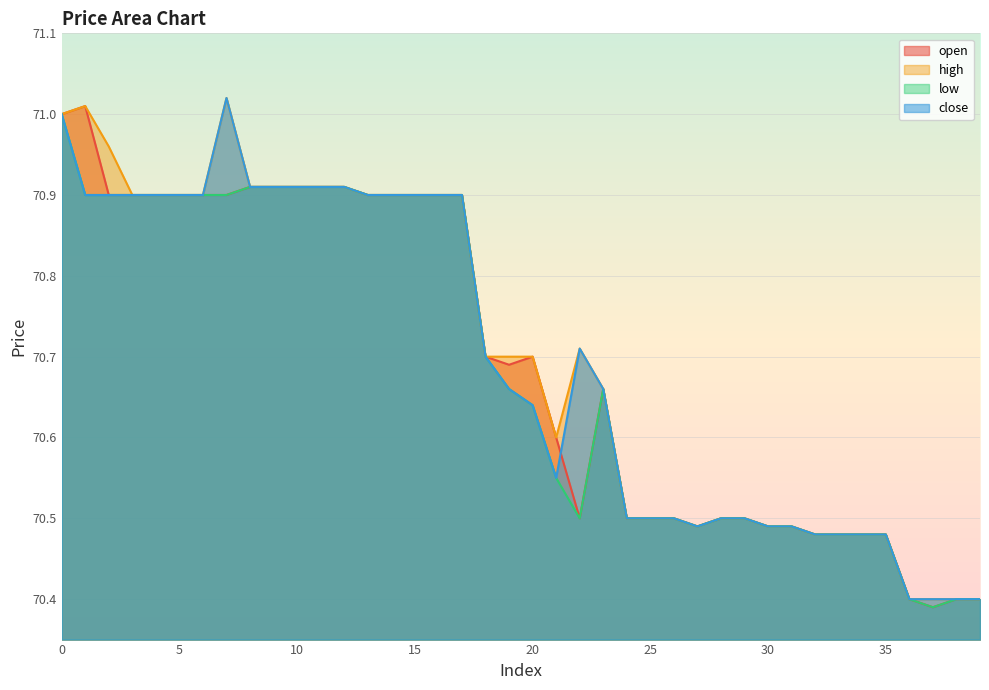

What is the value of the high point at the 38th from the left?

70.4